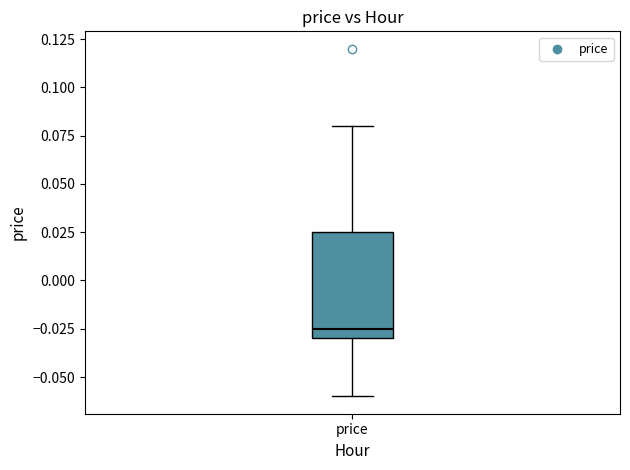

Transcribe this box plot: give where the median line is, the range the box spans, and where the two whiskers end, as read against the y-axis. The values are not printed on the chart, so give them approximately, as read against the axis.

median -0.025, box -0.030 to 0.025, whiskers -0.060 to 0.080